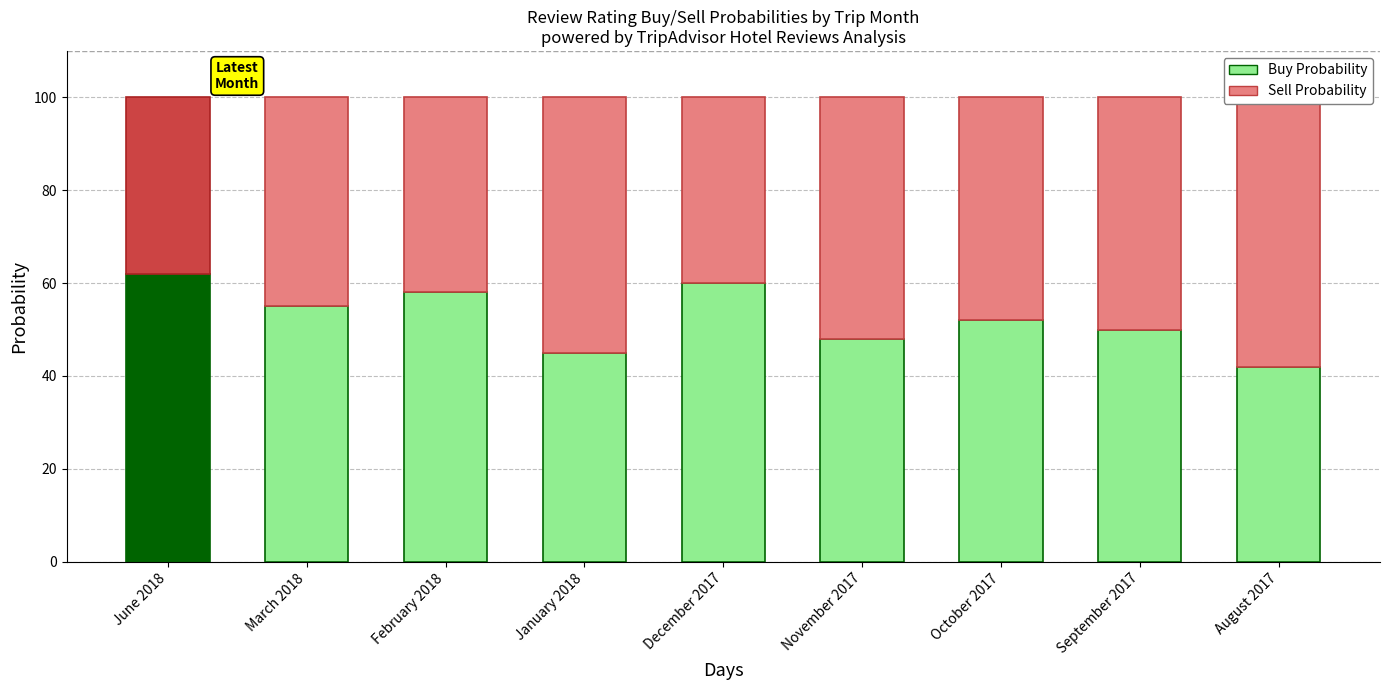

Rank the series at June 2018 from lowest to highest value.

Sell Probability, Buy Probability